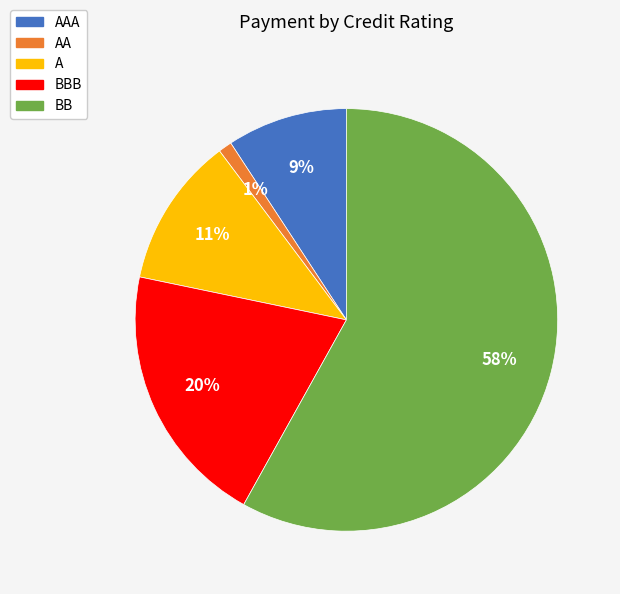

Does any single category account for the majority?

Yes